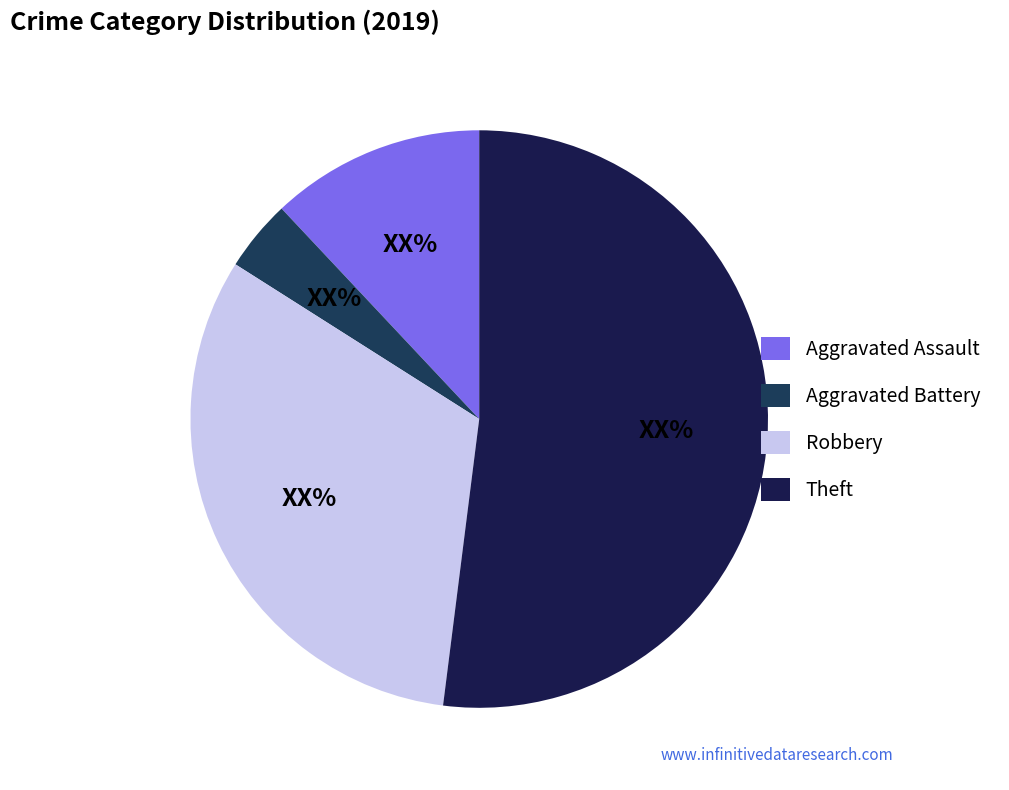

Which category accounts for the majority?

Theft